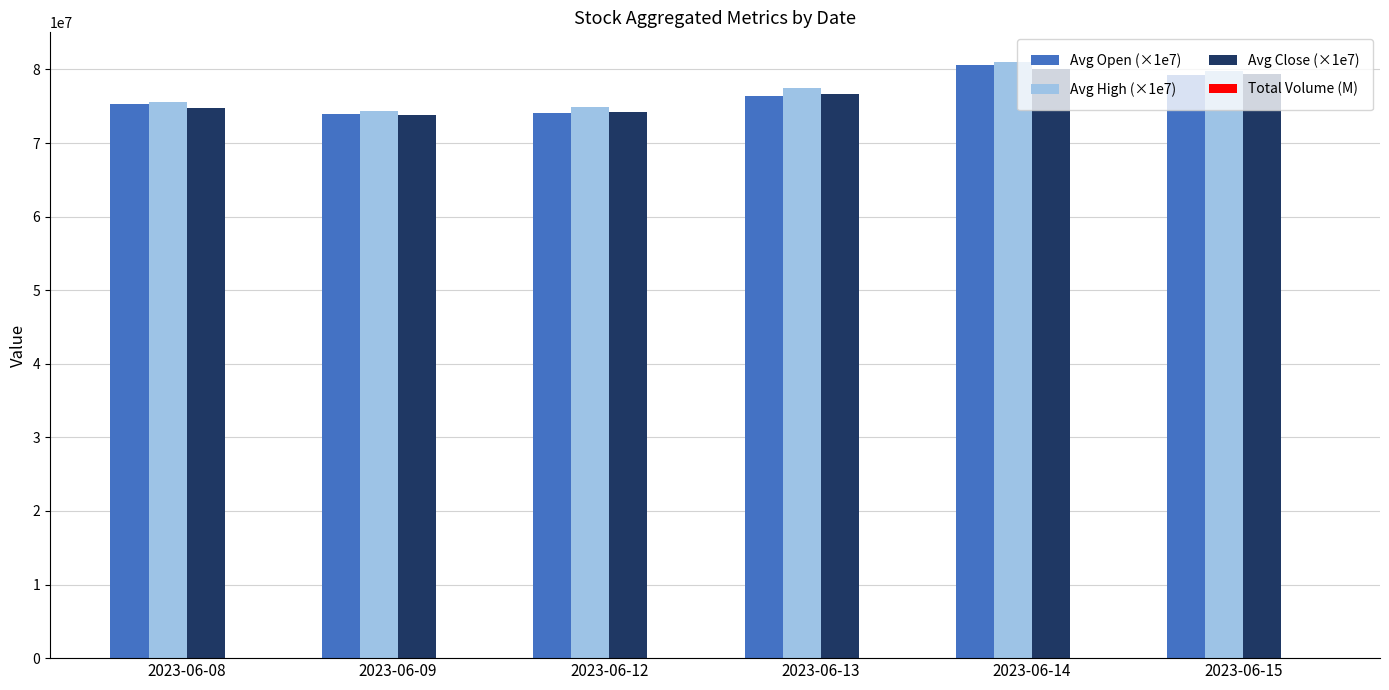

What is the highest value of the Avg Close (×1e7) series?

80071428.2